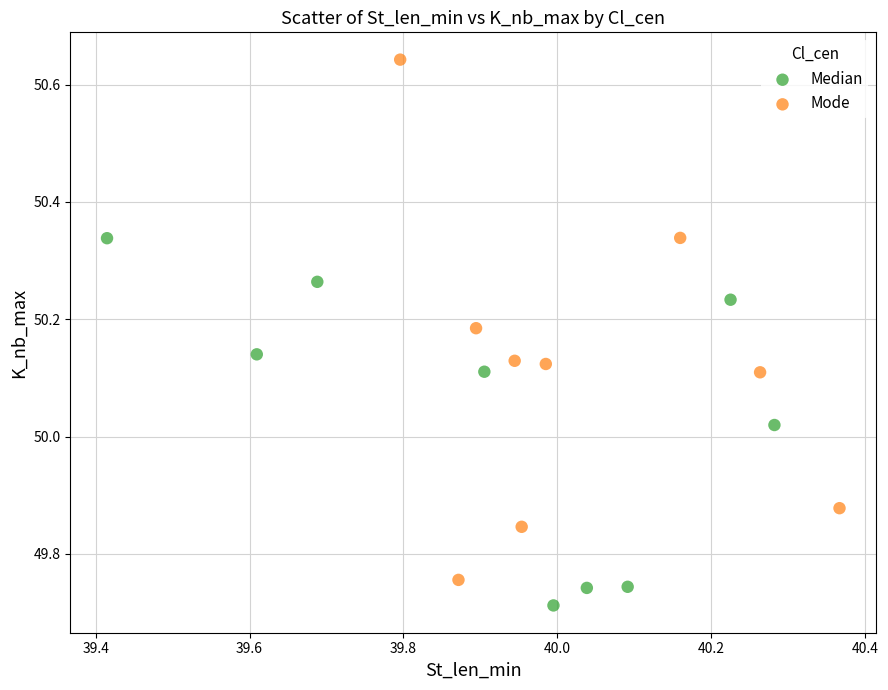

Which series reaches the maximum Y coordinate?

Mode